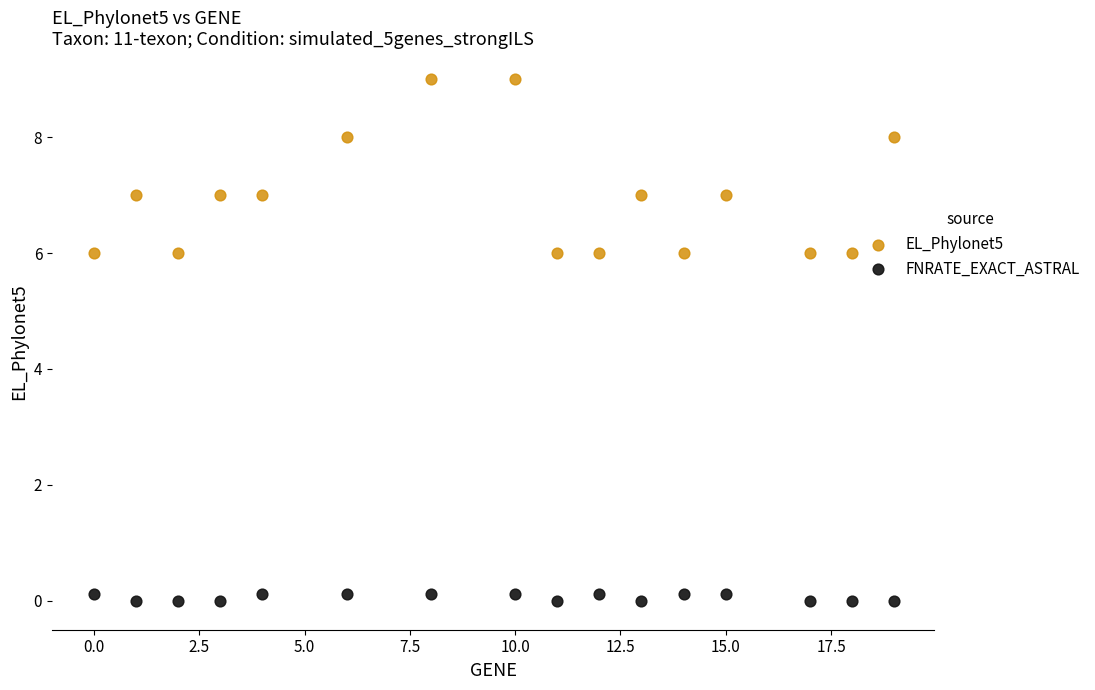

Which series reaches the minimum Y coordinate?

FNRATE_EXACT_ASTRAL